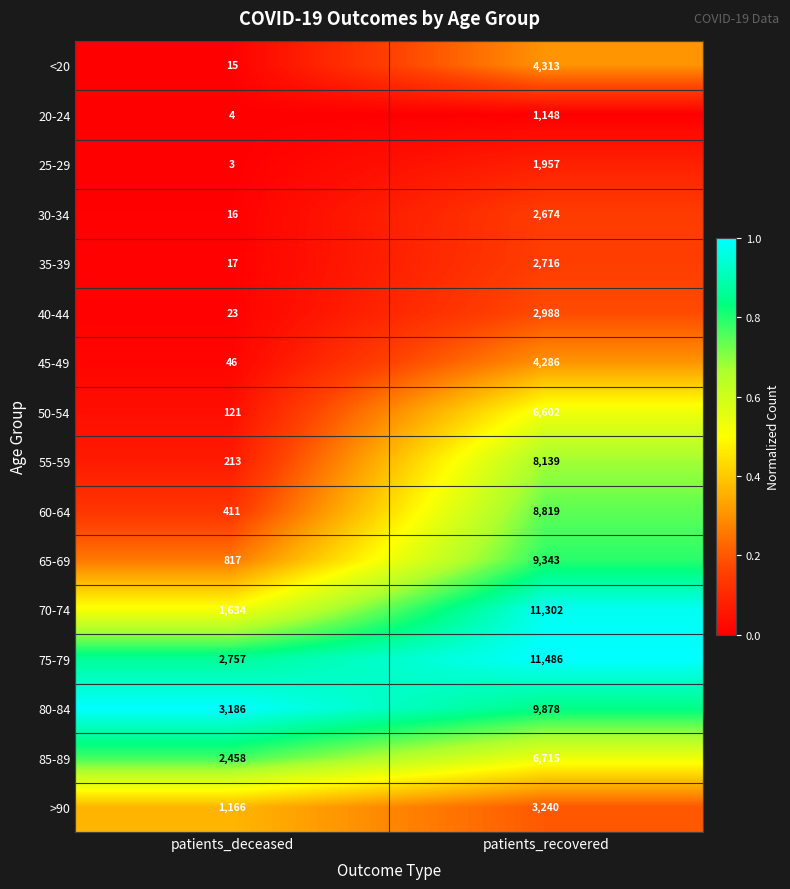

Which category has the highest value in the 30-34 series?

patients_recovered